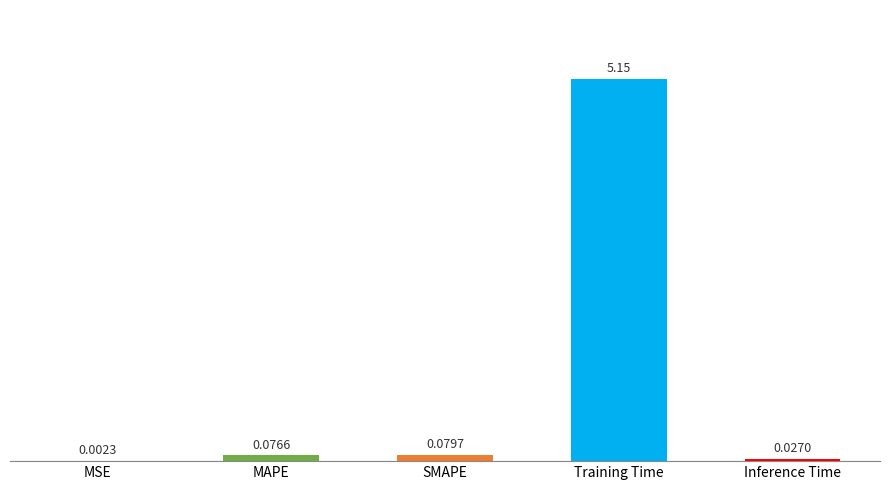

What is the sum of all values?

5.3